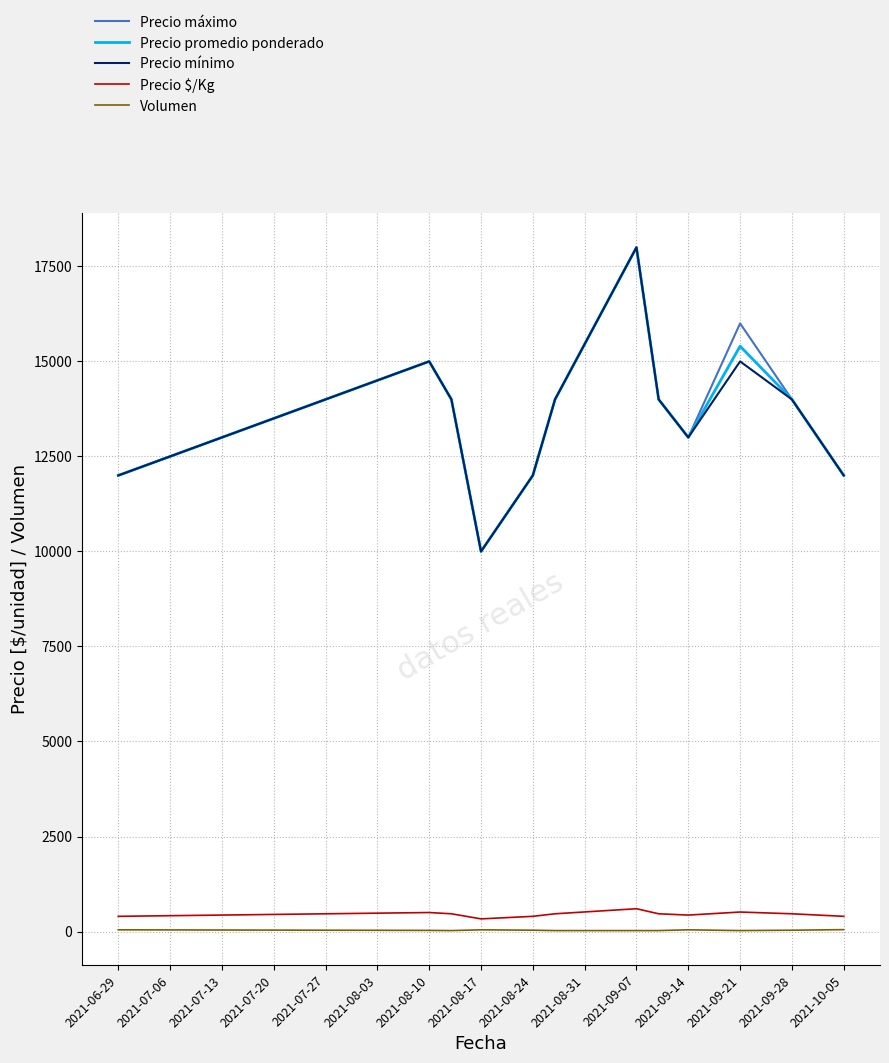

What is the highest value of the Precio promedio ponderado series?

18000